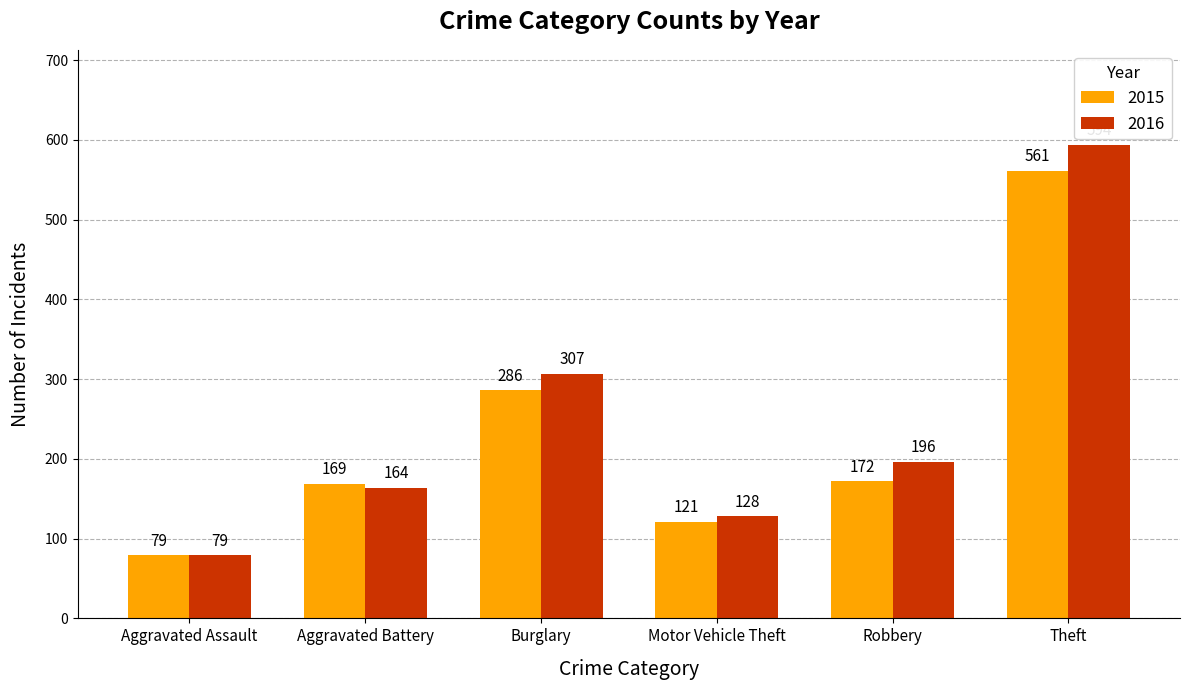

Count the number of data series in this chart.

2